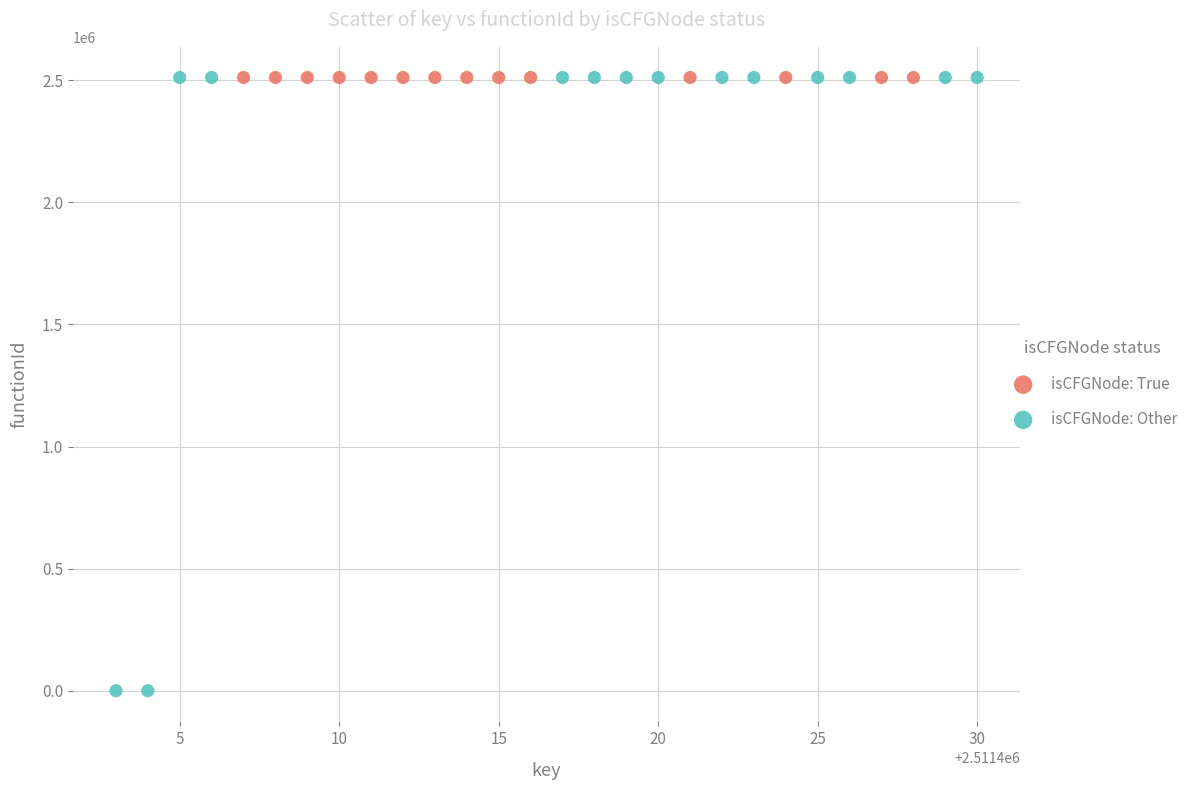

What are all the series names shown in the legend?

isCFGNode: True, isCFGNode: Other